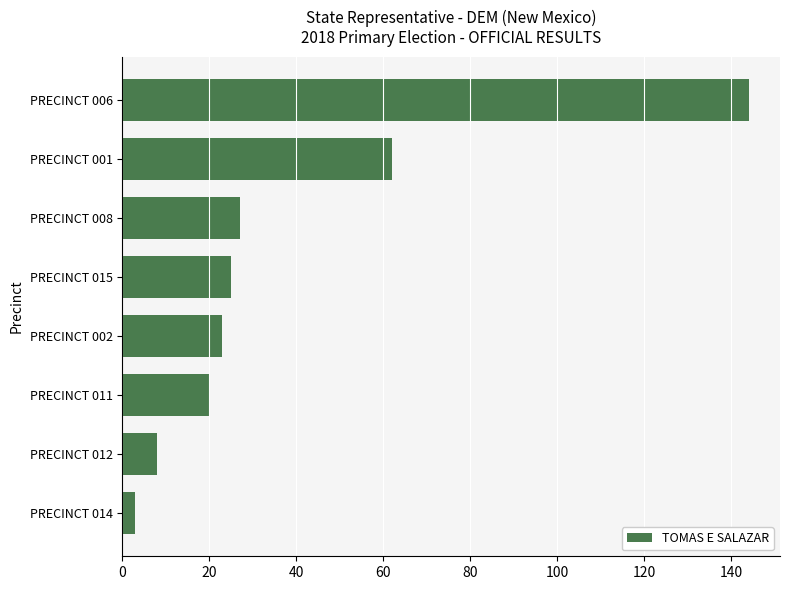

What is the maximum value shown in the chart?

144